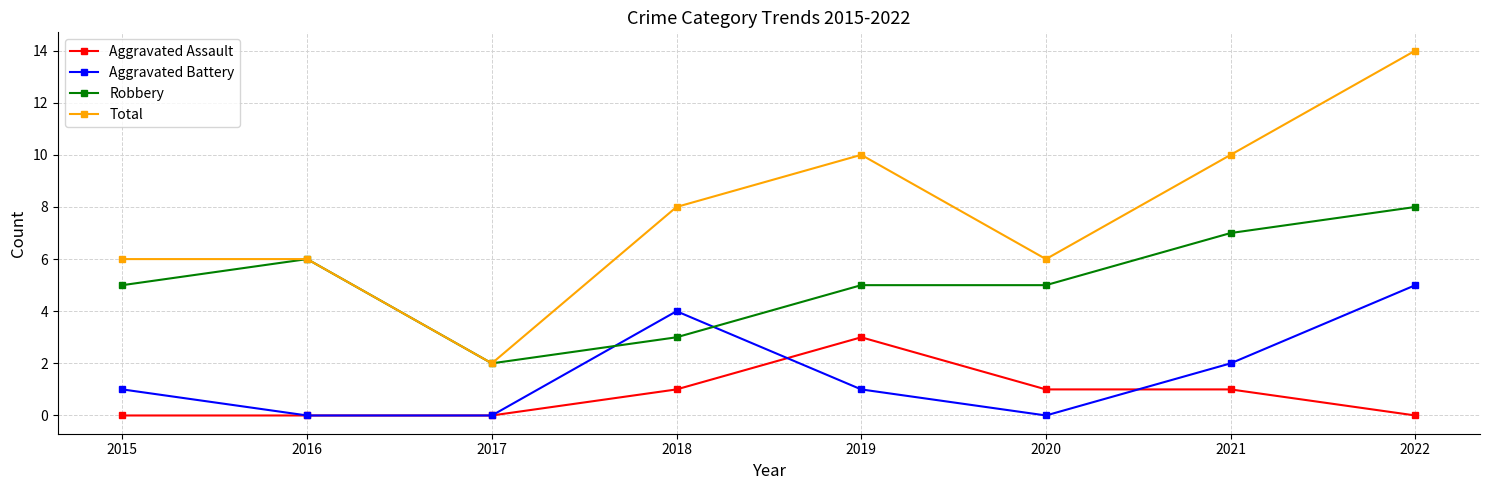

What are all the series names shown in the legend?

Aggravated Assault, Aggravated Battery, Robbery, Total